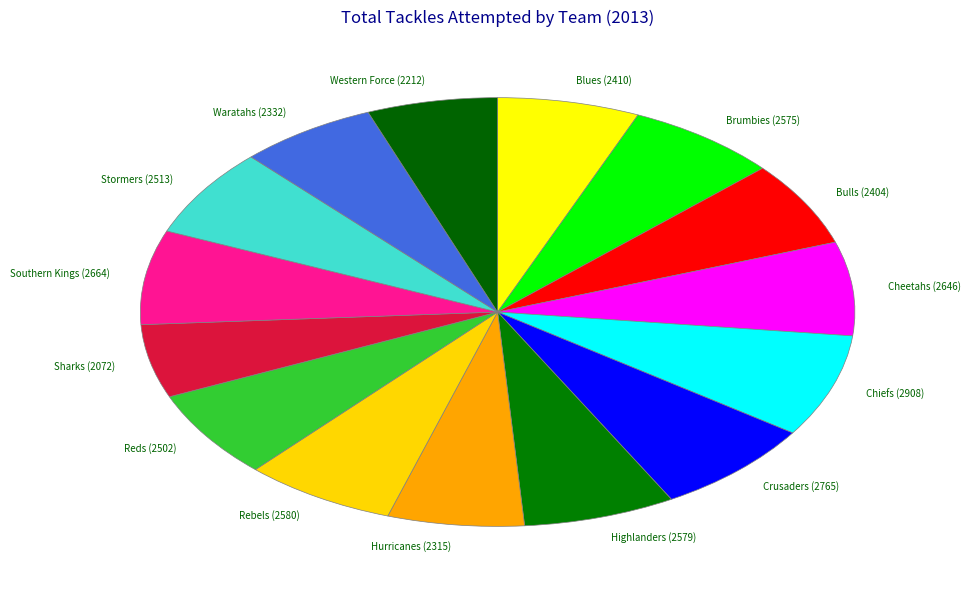

Do Highlanders (2579) and Rebels (2580) together represent more than half of the pie?

No